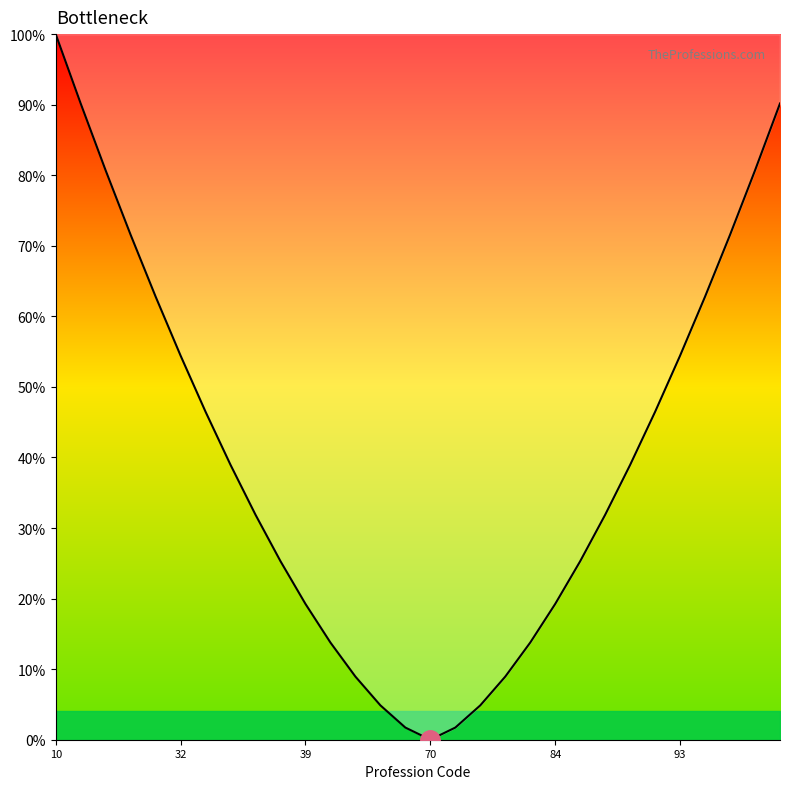

What is the difference between the maximum and minimum values?

100.0